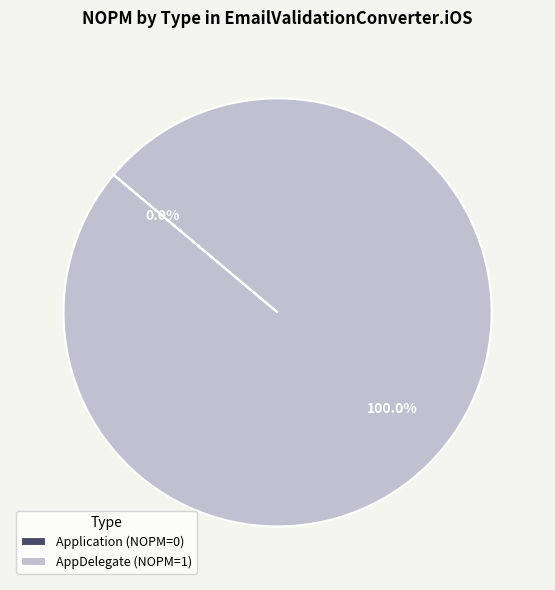

To the nearest percent, what is the difference between the largest and smallest slice percentages?

100%